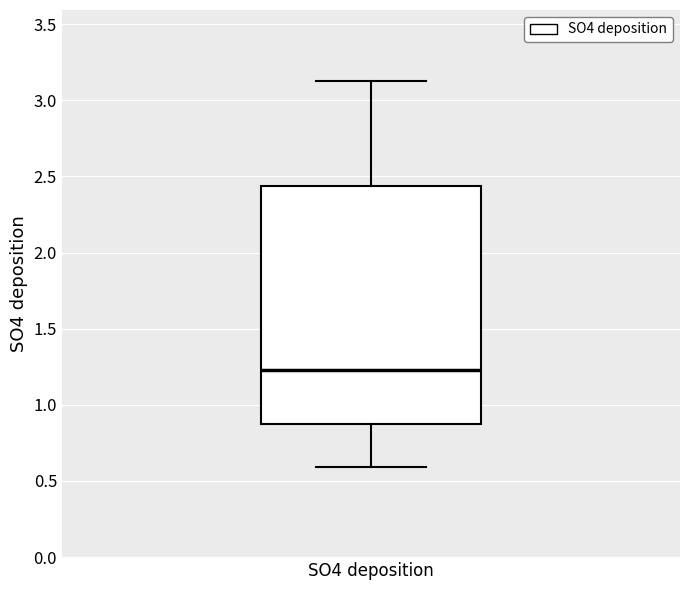

Read this box plot against the y-axis: the position of the median line, the range covered by the box, and the ends of both whiskers. The values are not printed on the chart, so give them approximately, as read against the axis.

median 1.25, box 0.90 to 2.45, whiskers 0.60 to 3.10